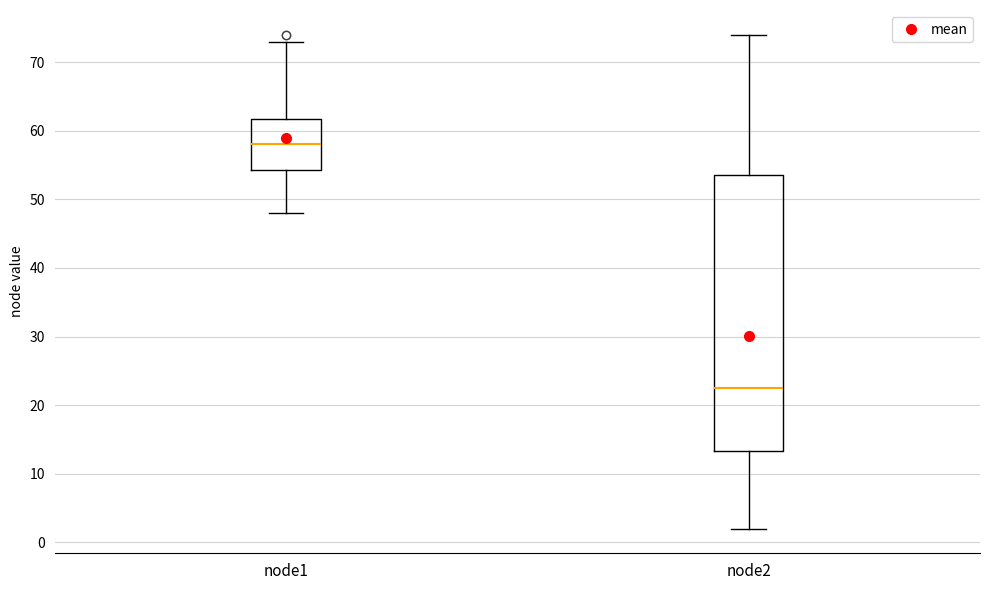

Which box is the tallest, from its lower edge to its upper edge?

node2